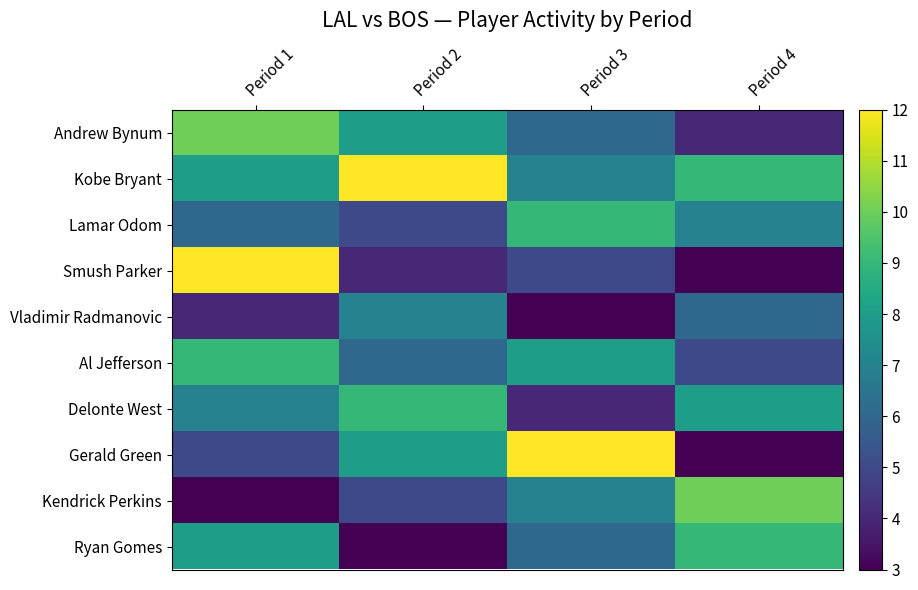

At how many categories does at least one series exceed 9?

4